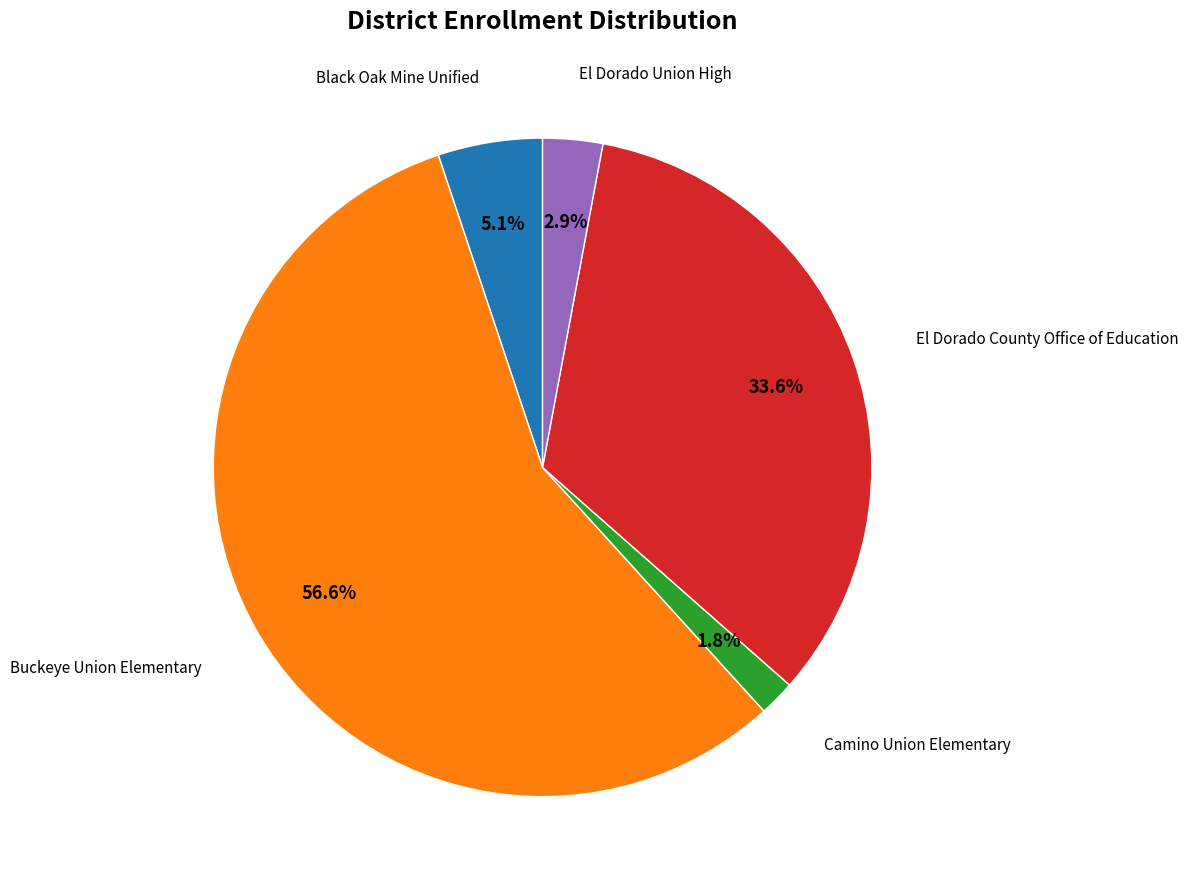

Is there a majority slice in this chart?

Yes